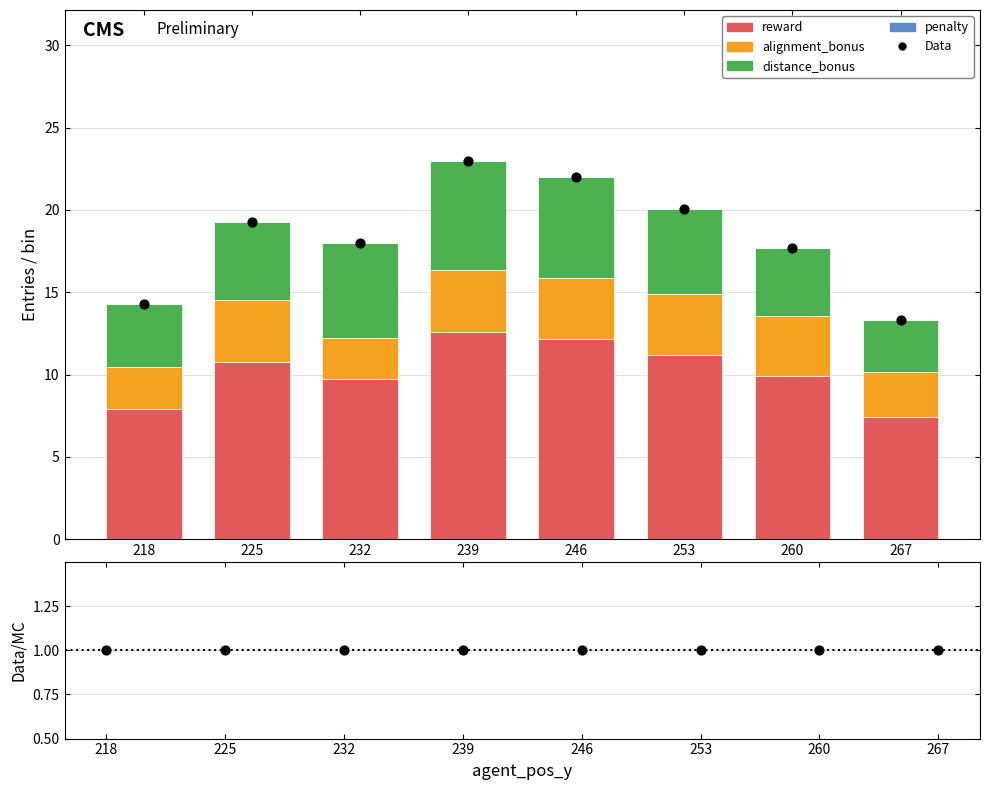

Which series has the largest Y range (max minus min)?

reward